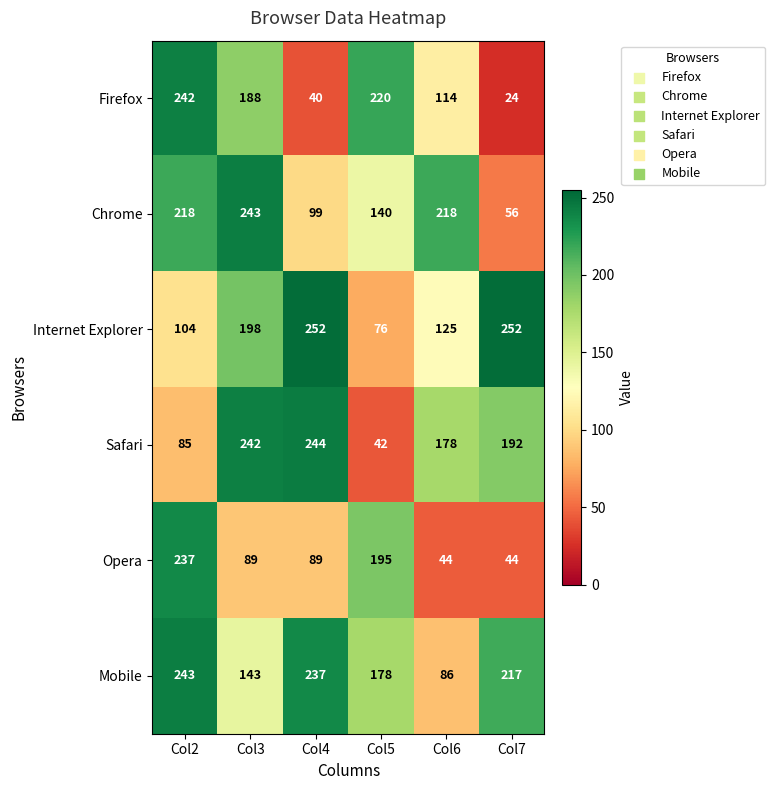

Between Col4 and Col5, which series saw the biggest shift?

Safari